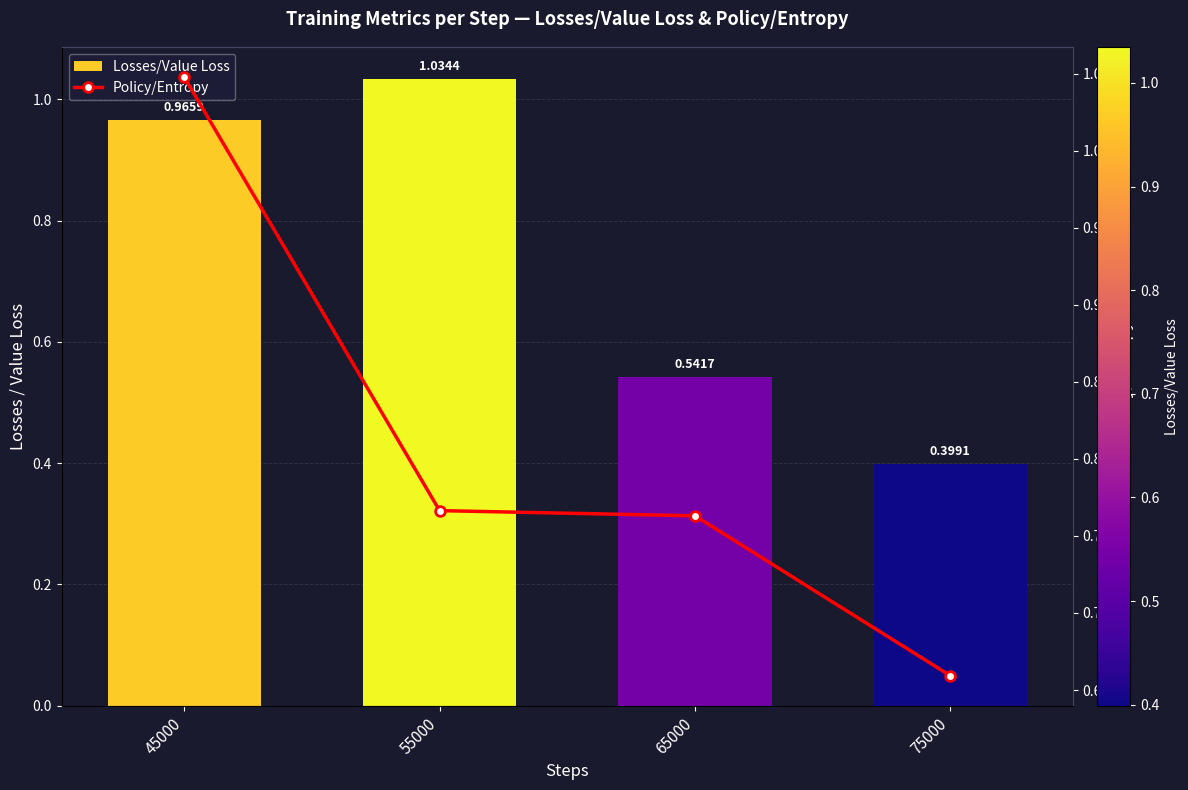

Is the value of Policy/Entropy at 65000 greater than the value of Losses/Value Loss at 75000?

Yes